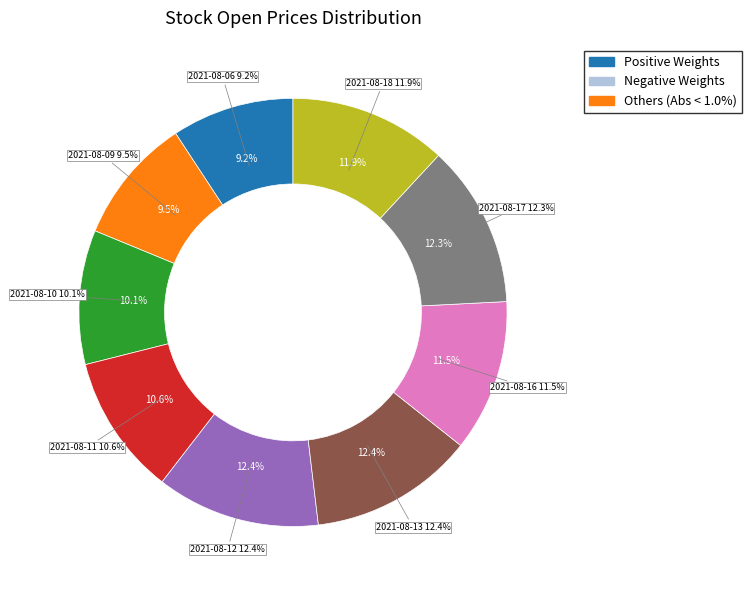

To the nearest percent, what is the average slice percentage?

11%